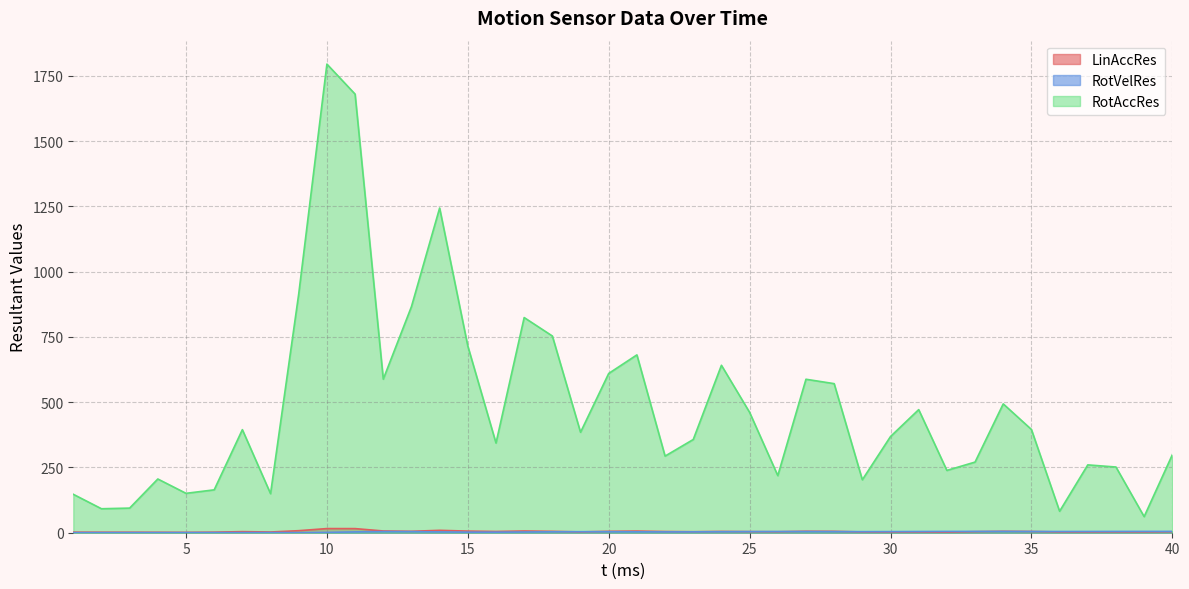

What is the total value across all series at 39?

69.4